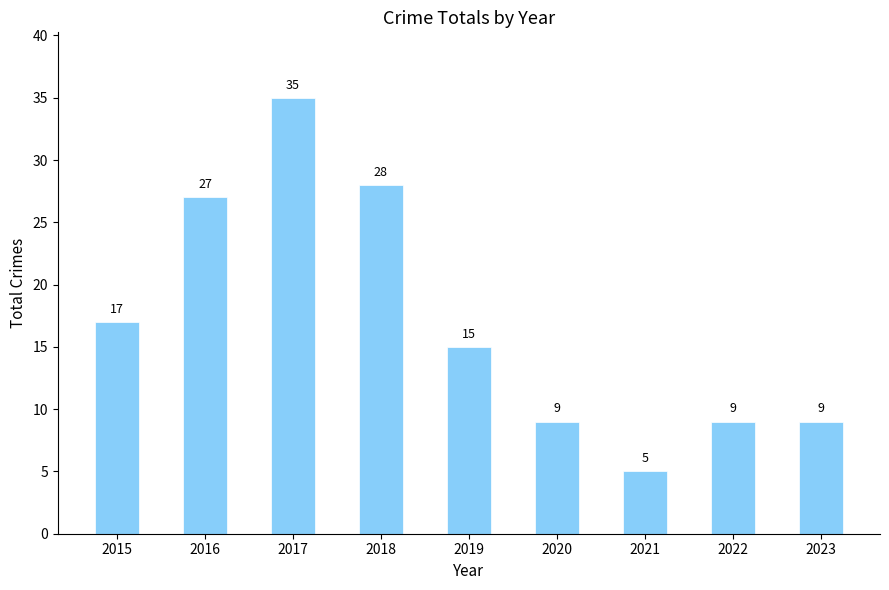

What is the difference between the maximum and minimum values?

30